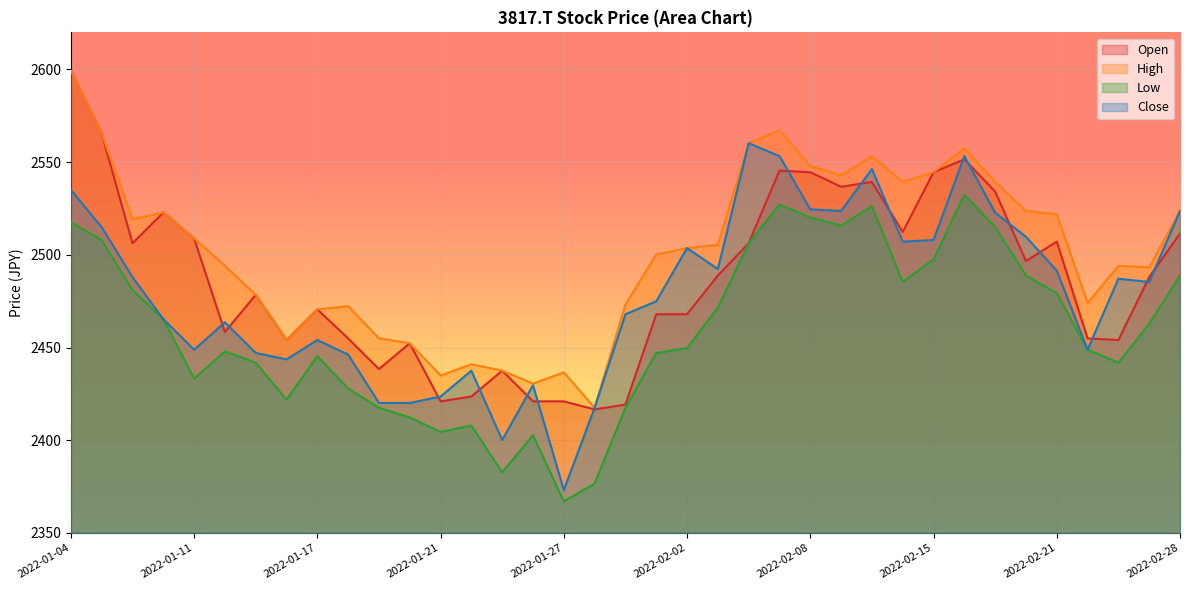

What is the sum of all Close values?

91712.7